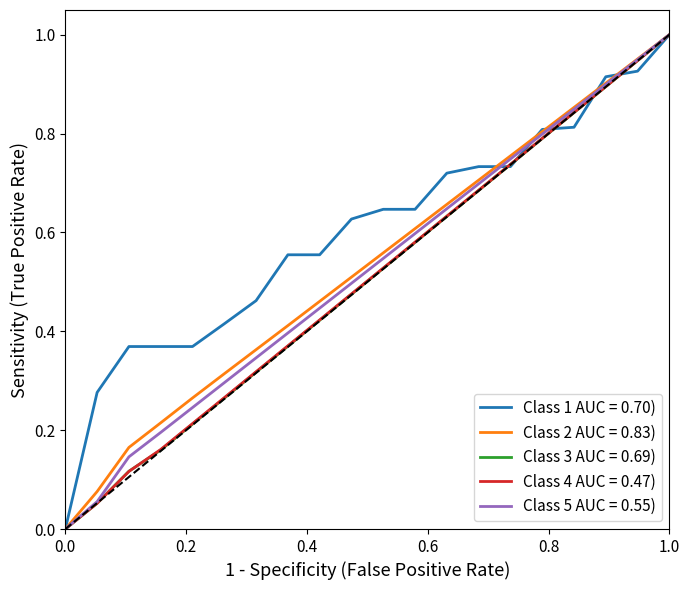

True or false: Class 5 AUC = 0.55) has a value of 0.5 at 1.0.

False